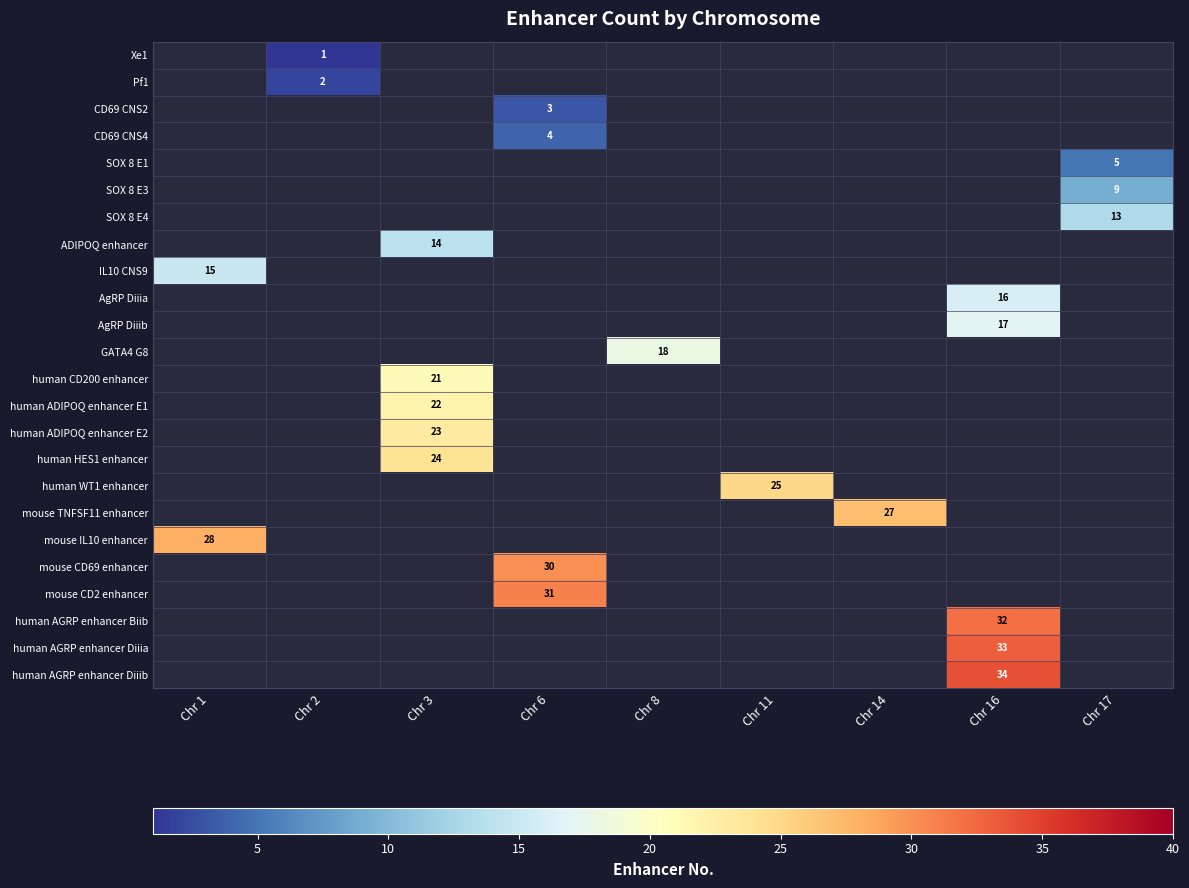

Which has a higher value, Chr 1 or Chr 14?

Chr 14